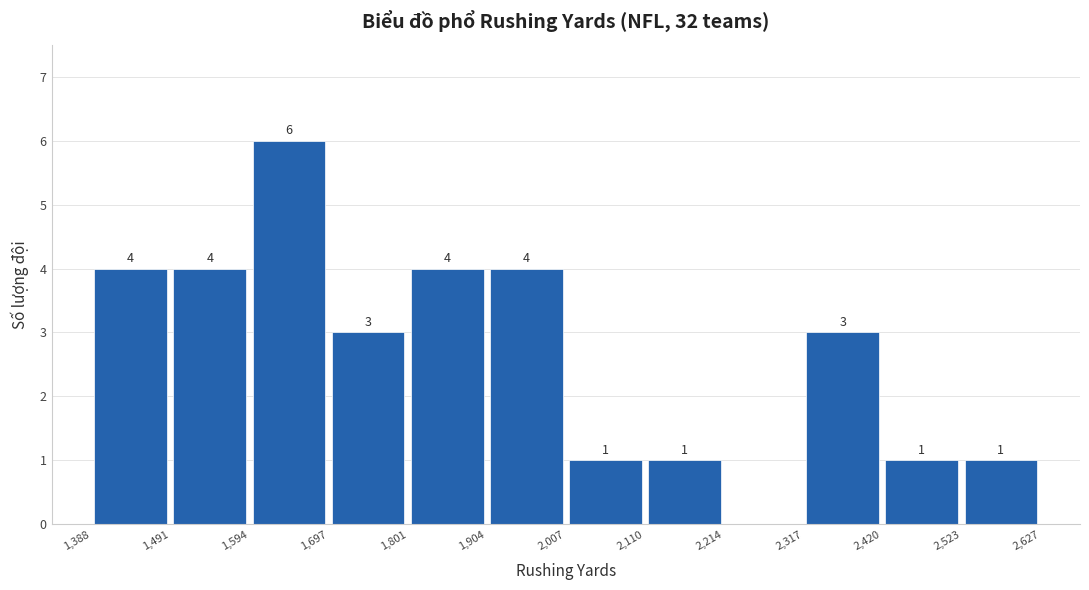

Which range on the x-axis has the tallest bar?

1,594 to 1,697